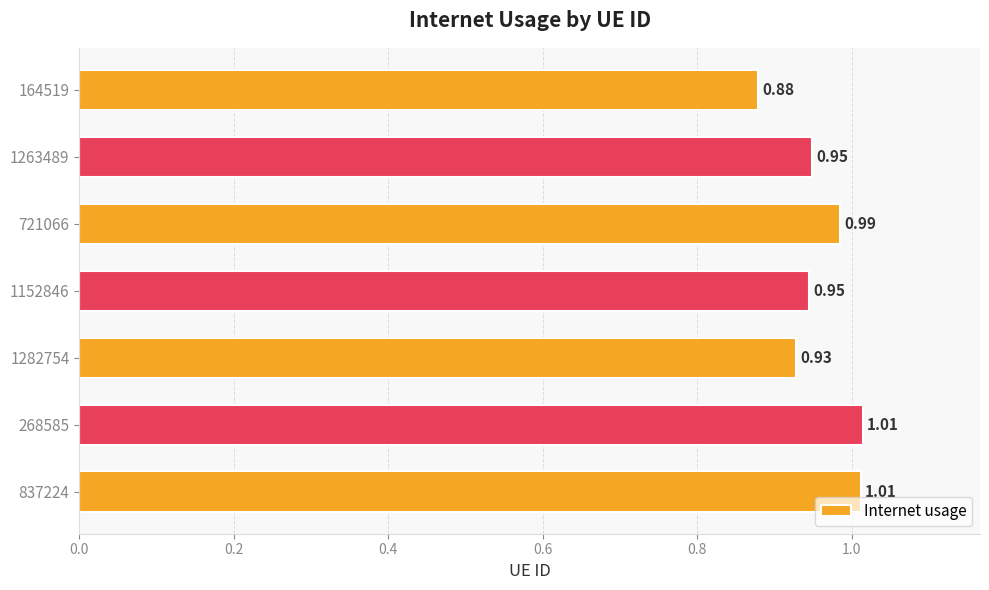

Between 721066 and 1282754, which is larger?

721066